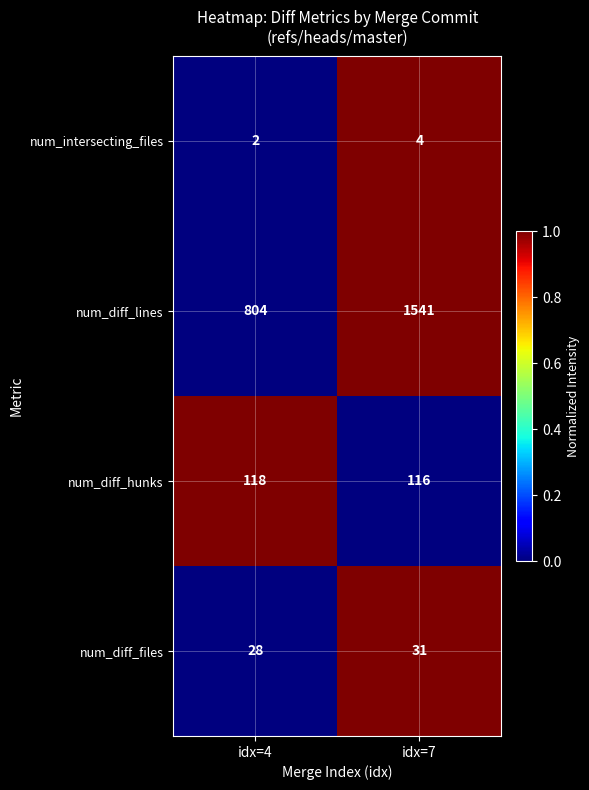

At idx=7, list the series in order from largest to smallest.

num_diff_lines, num_diff_hunks, num_diff_files, num_intersecting_files